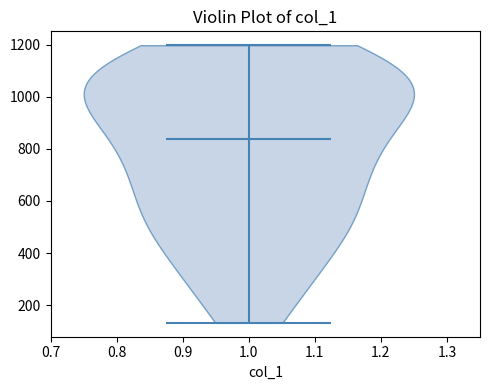

Read this violin plot against the y-axis: where its median line is, and the lowest and highest points the violin reaches. The values are not printed on the chart, so give them approximately, as read against the axis.

median line 840, lowest point 140, highest point 1200